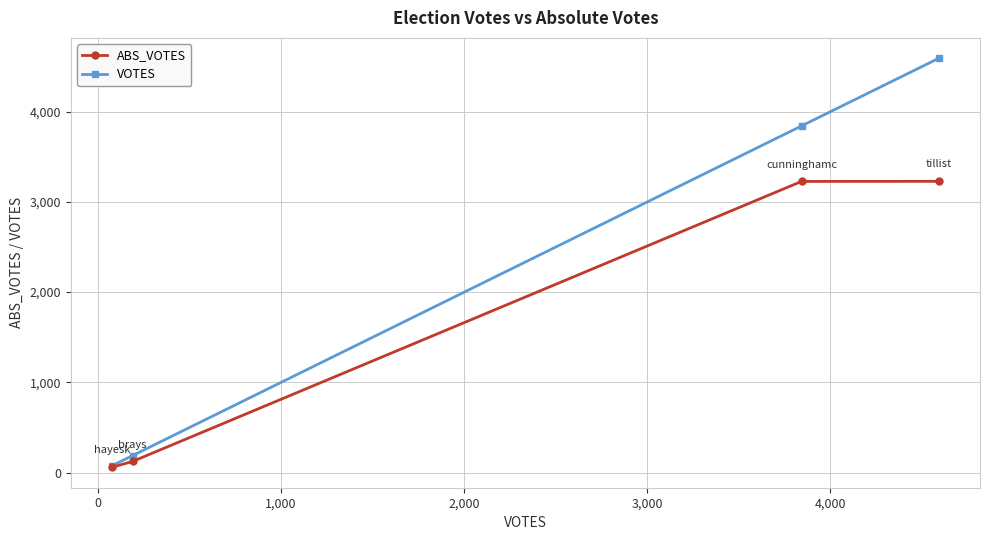

Which series has the largest total across all categories?

VOTES